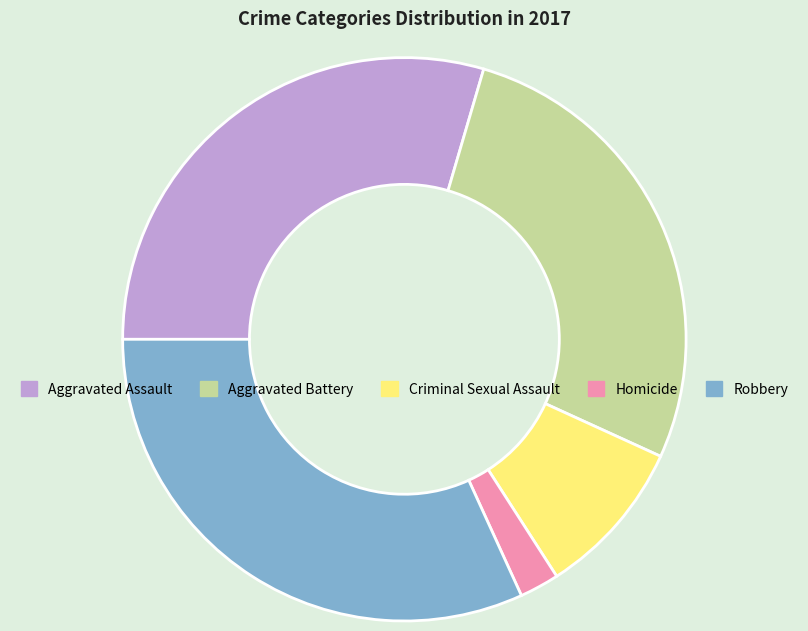

Rank the categories by value from lowest to highest.

Homicide, Criminal Sexual Assault, Aggravated Battery, Aggravated Assault, Robbery